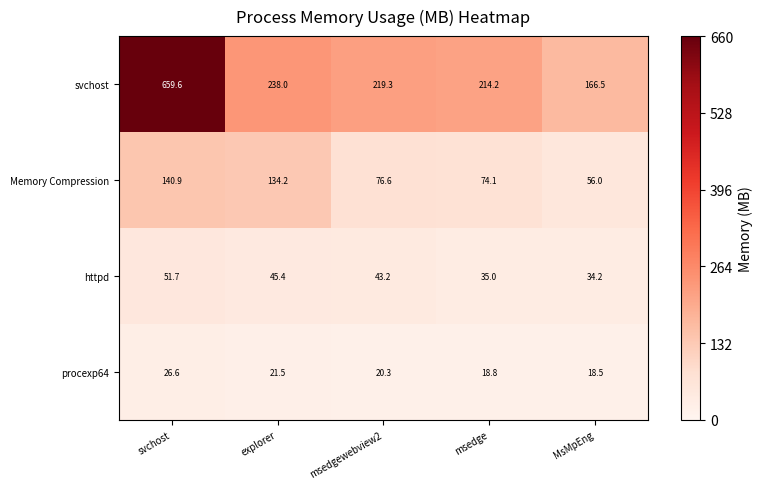

Reading left to right, what are all the values shown in this chart?

svchost: 659.6	238.0	219.3	214.2	166.5
Memory Compression: 140.9	134.2	76.6	74.1	56.0
httpd: 51.7	45.4	43.2	35.0	34.2
procexp64: 26.6	21.5	20.3	18.8	18.5